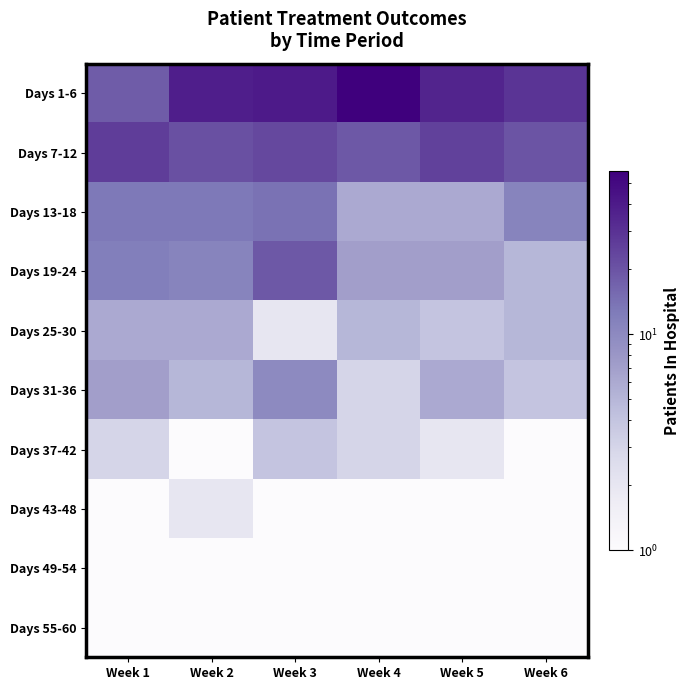

What is the spread (max minus min) of values at Week 3?

39